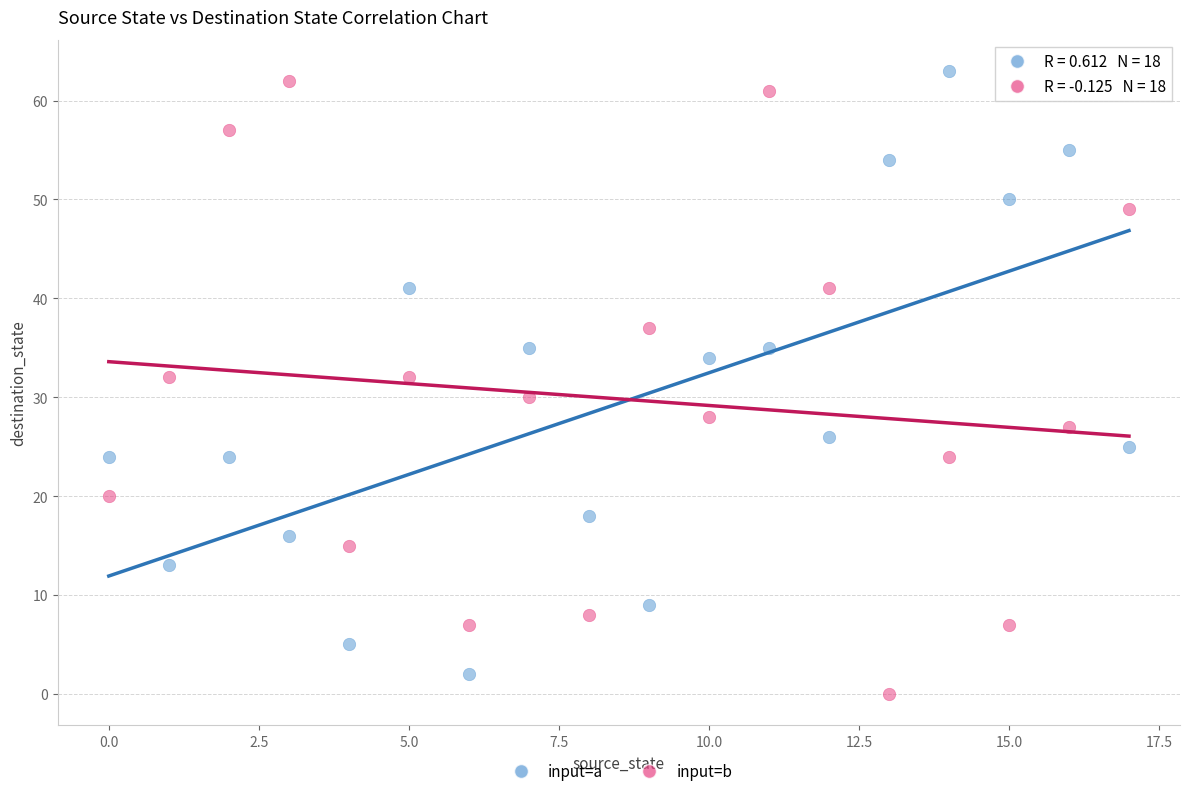

Across all data points, what is the range of Y values (max minus min)?

63